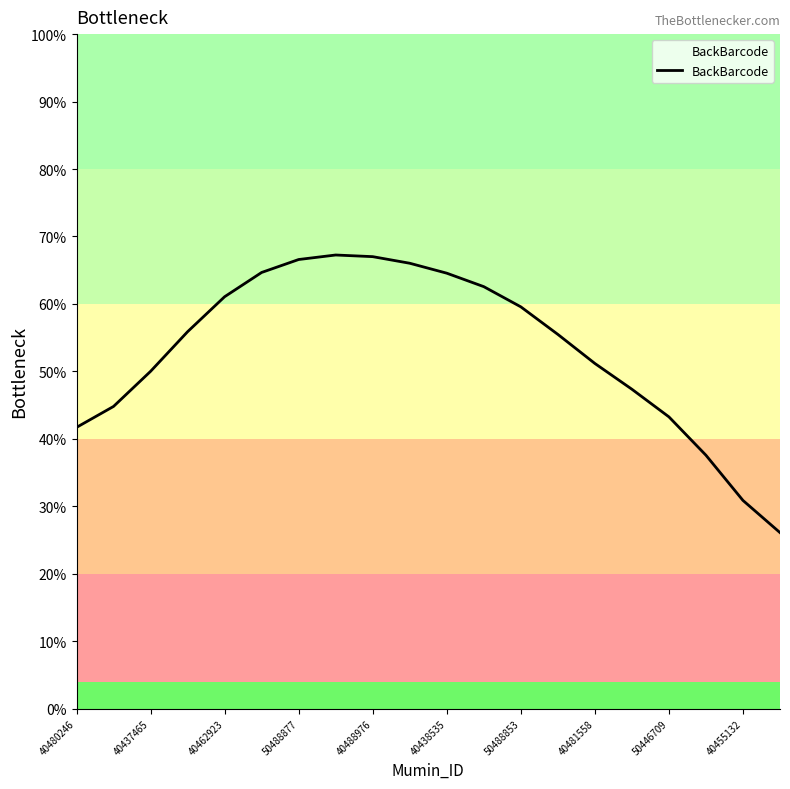

What is the maximum value shown in the chart?

67.3